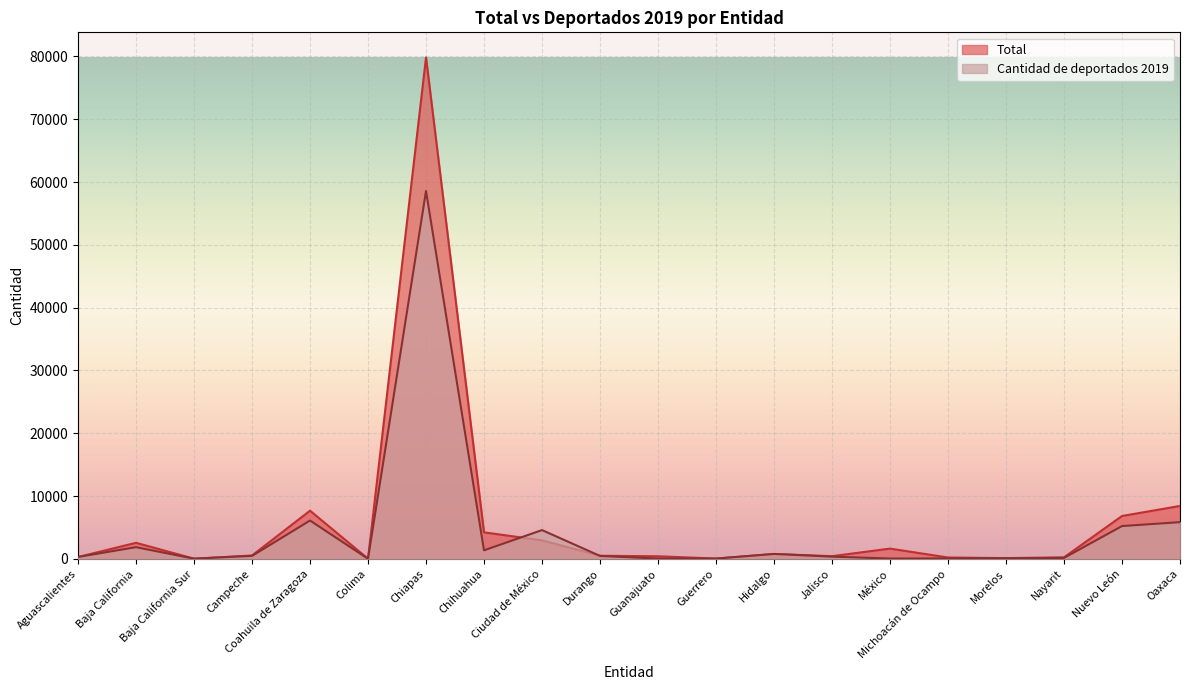

What are all the series names shown in the legend?

Total, Cantidad de deportados 2019